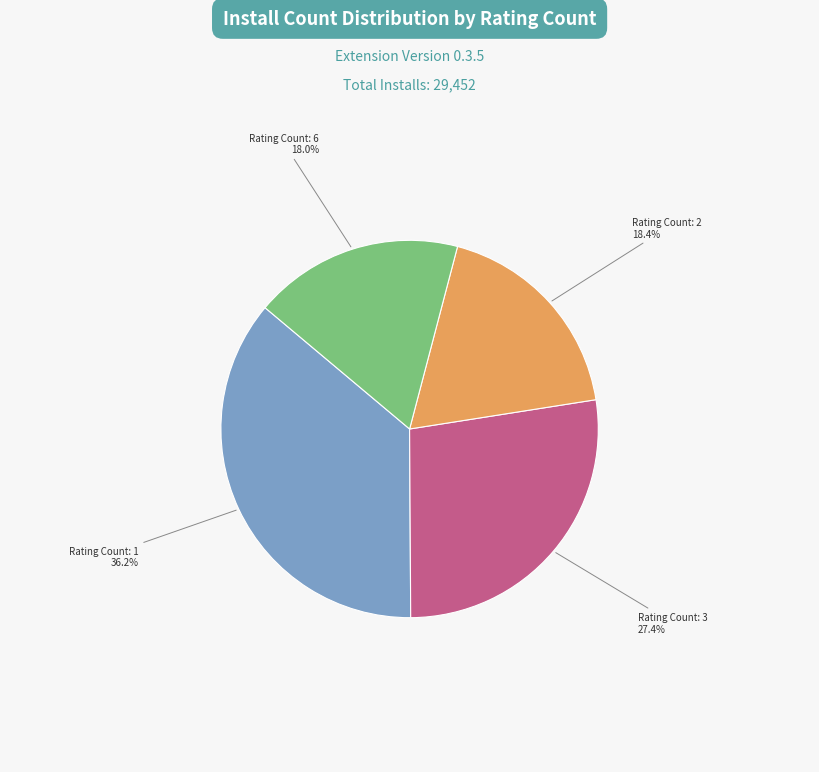

Does any single category account for the majority?

No